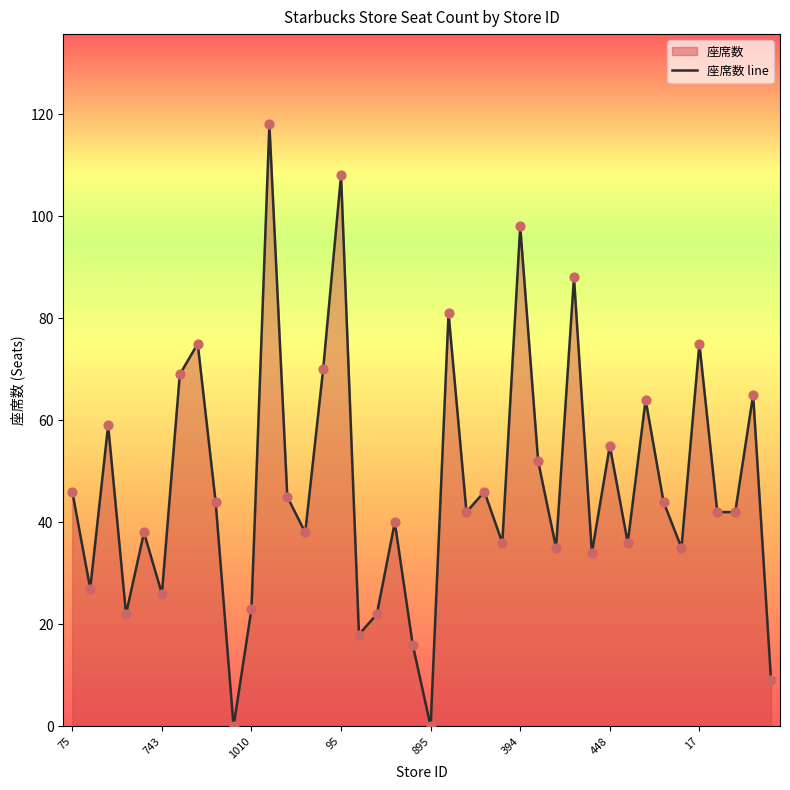

What is the change in value from 432 to 2043?

-27